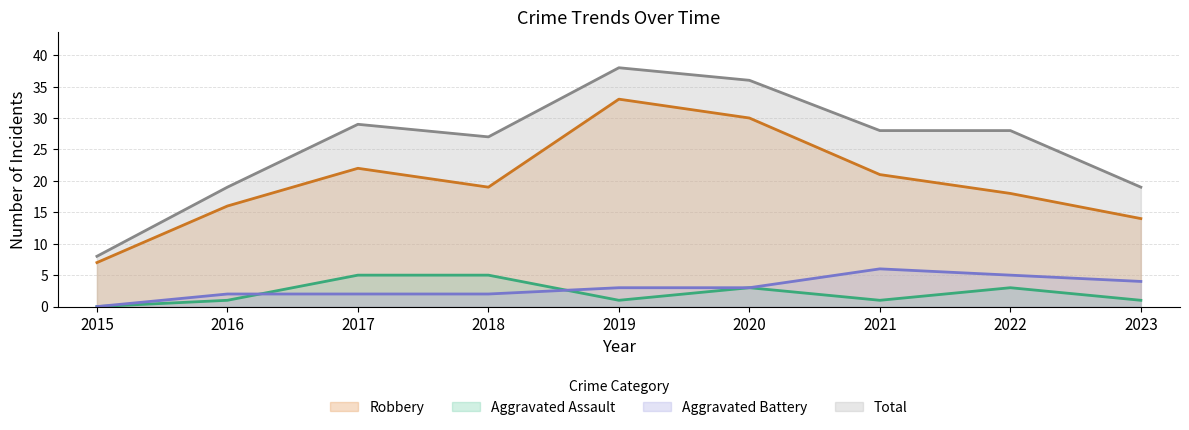

Reading right to left, list all the values displayed in this chart.

Robbery: 14	18	21	30	33	19	22	16	7
Aggravated Assault: 1	3	1	3	1	5	5	1	0
Aggravated Battery: 4	5	6	3	3	2	2	2	0
Total: 19	28	28	36	38	27	29	19	8